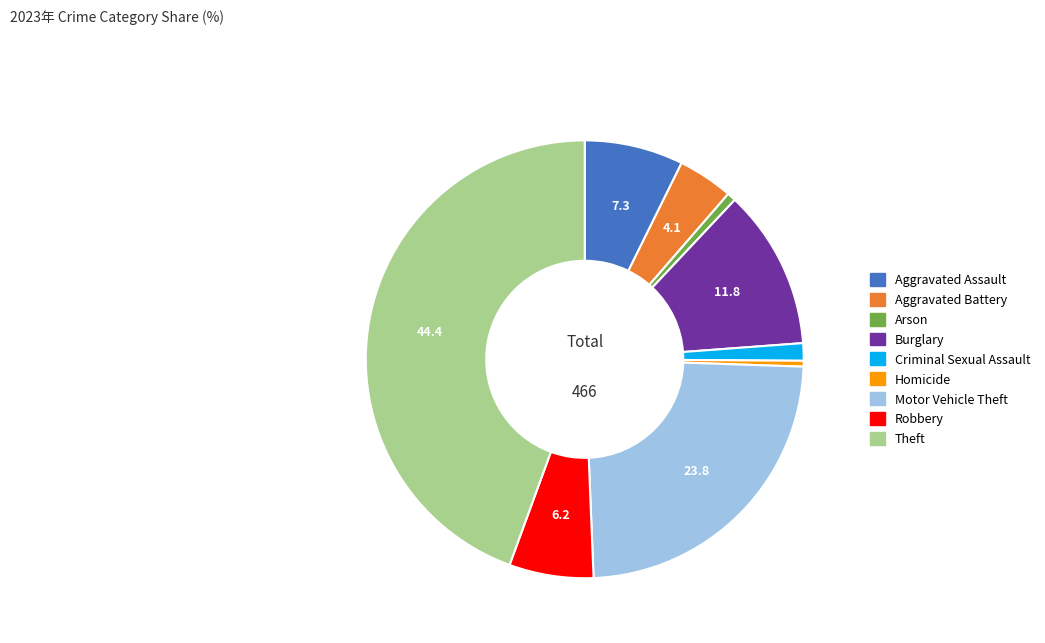

Is it true that Criminal Sexual Assault is 15% of the pie?

False